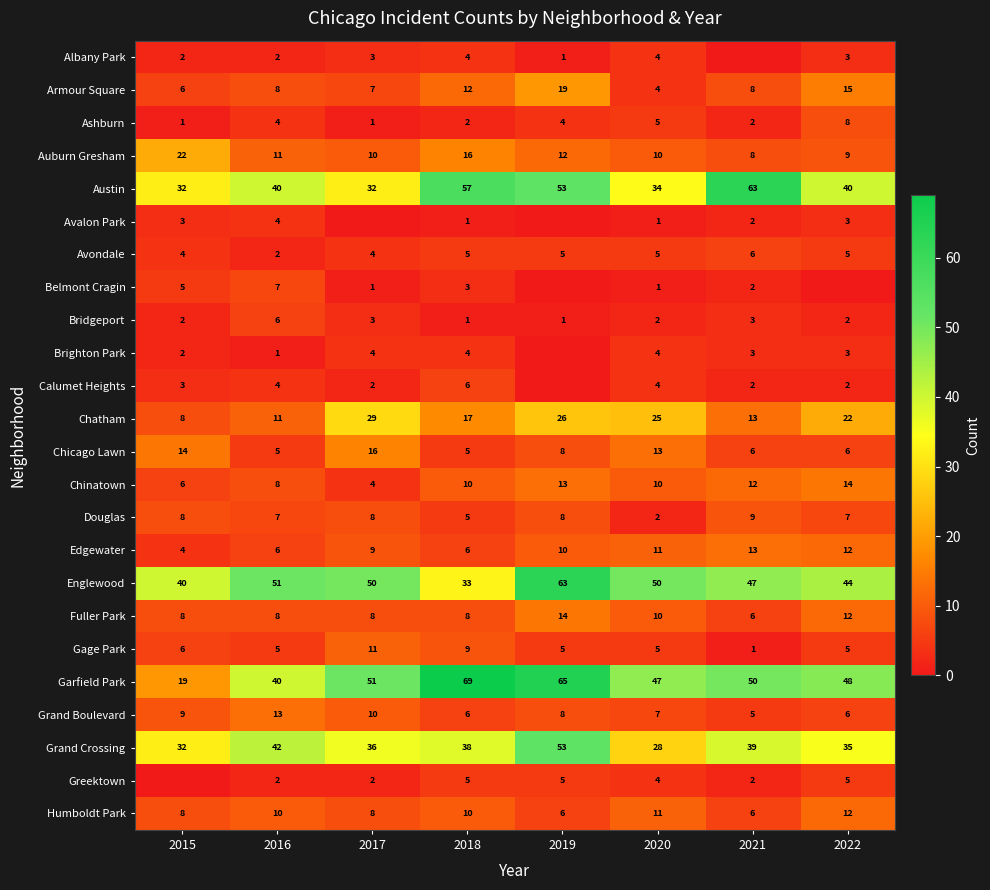

Is the value of Chicago Lawn at 2022 greater than the value of Auburn Gresham at 2018?

No